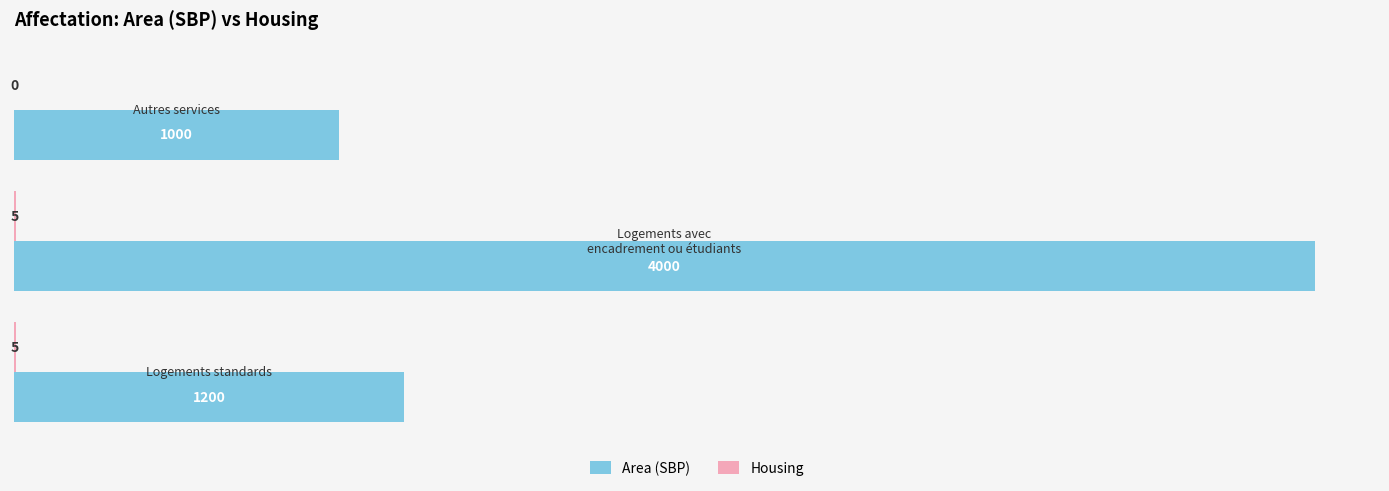

What is the maximum value shown in the chart?

4000